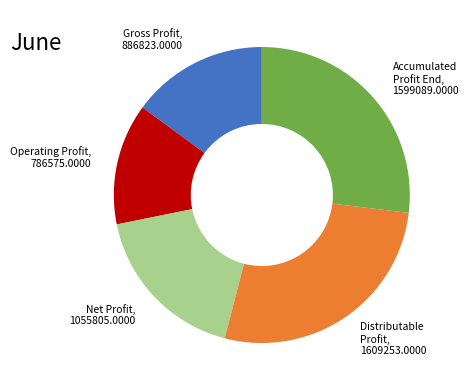

The Distributable Profit, 1609253.0000 slice represents 27% of the pie. True or false?

True